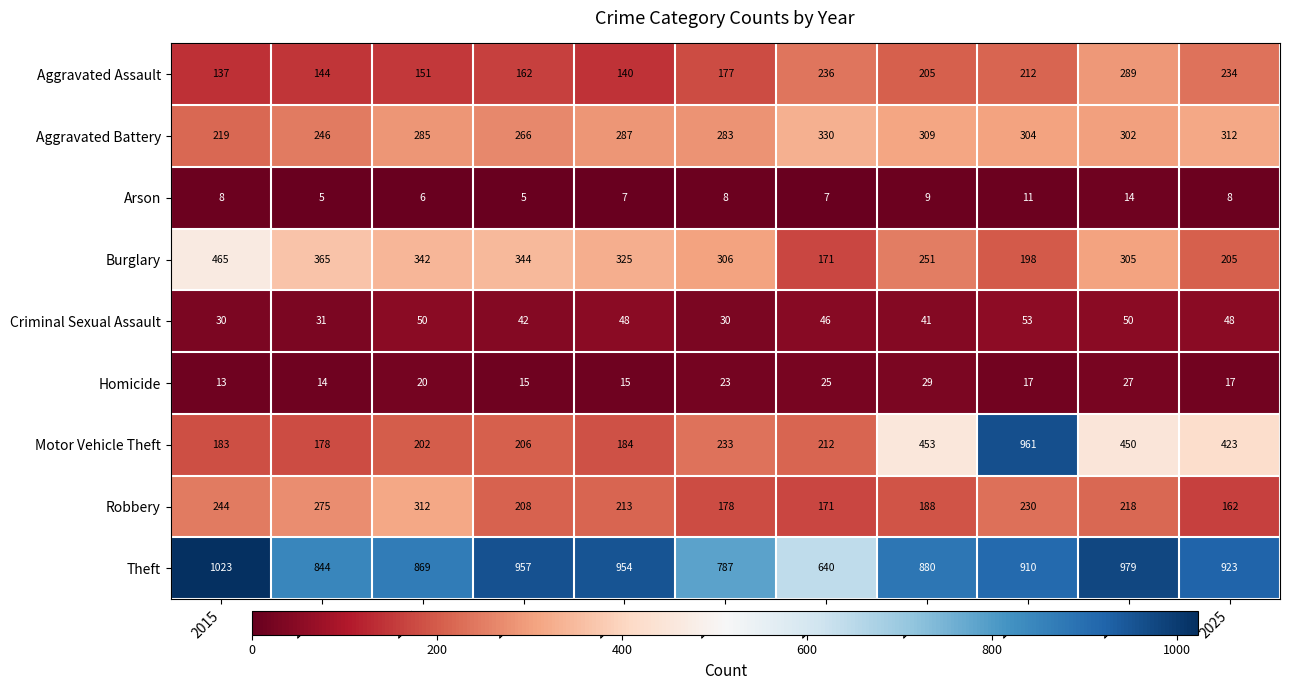

Which category has the highest value across all series?

2015